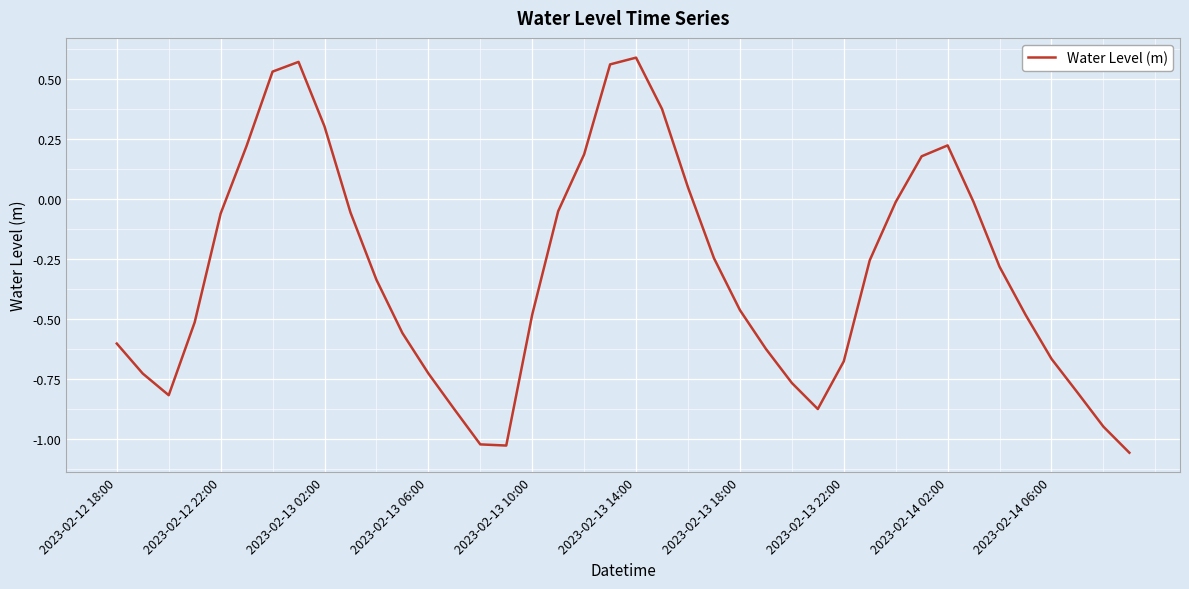

Is it true that the value at 2023-02-13 10:00 is -0.8?

False